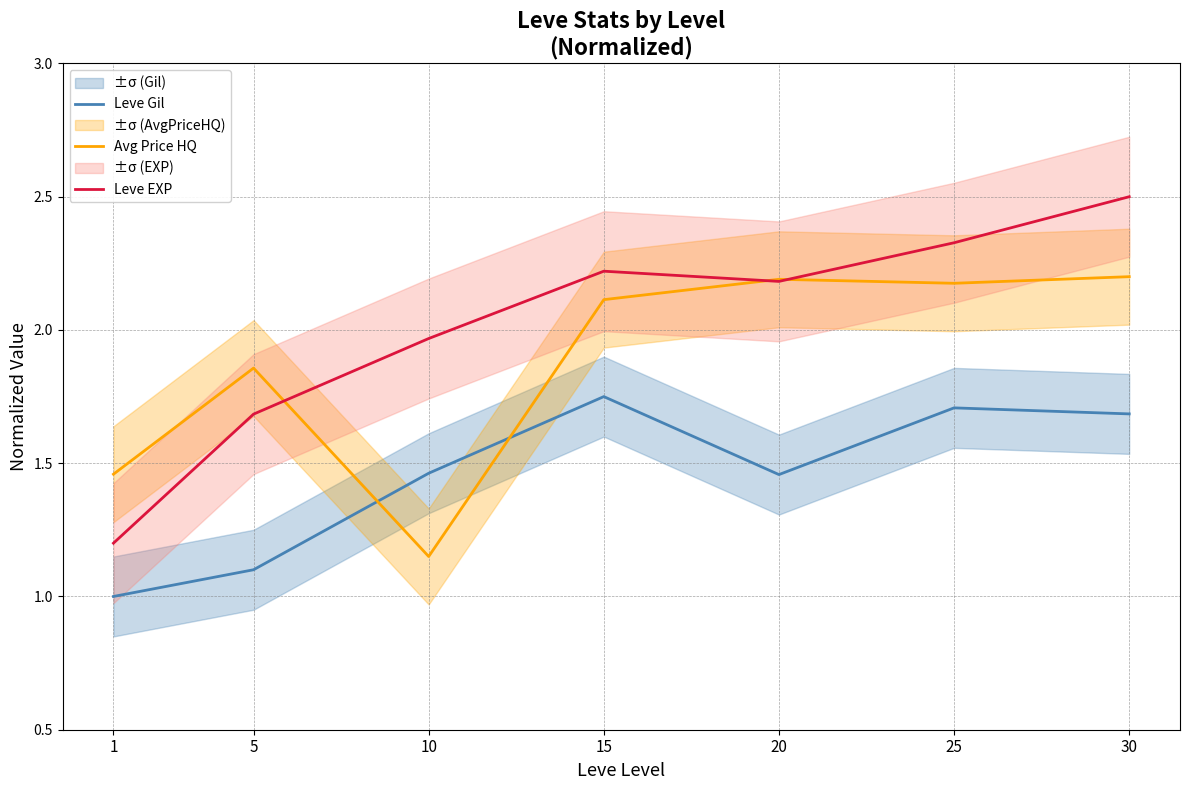

What is the difference between the highest and lowest values at 25?

0.6